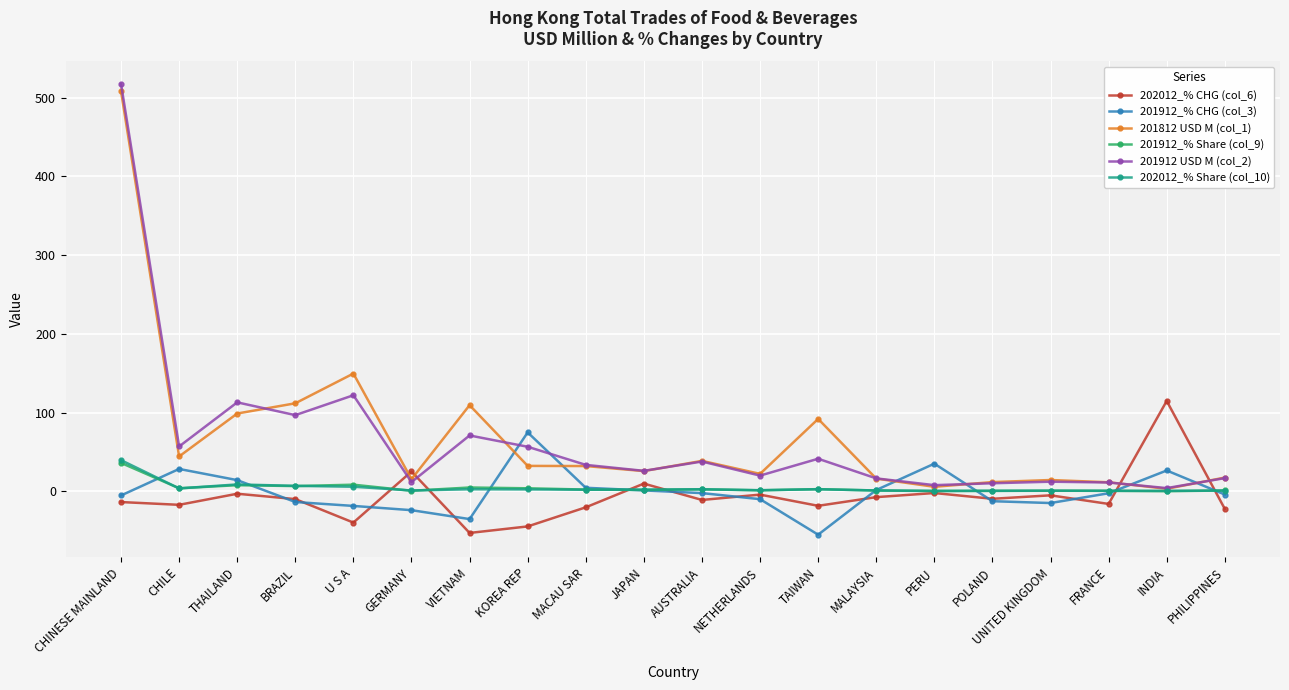

What is the difference between the maximum and minimum values in the 201912 USD M (col_2) series?

513.0